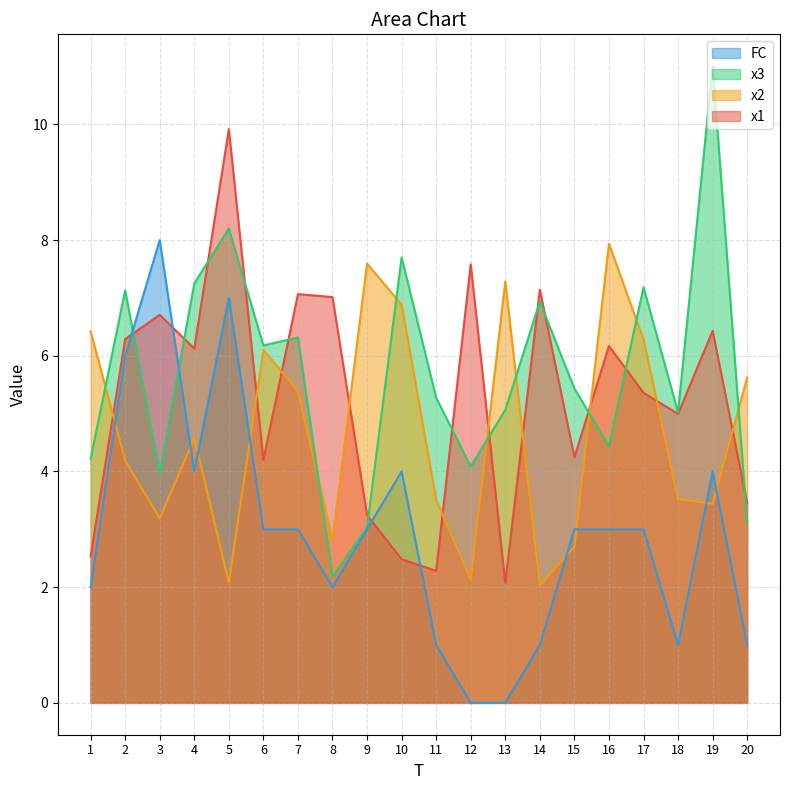

Which series ends up on top after the final intersection of x3 and x1?

x1